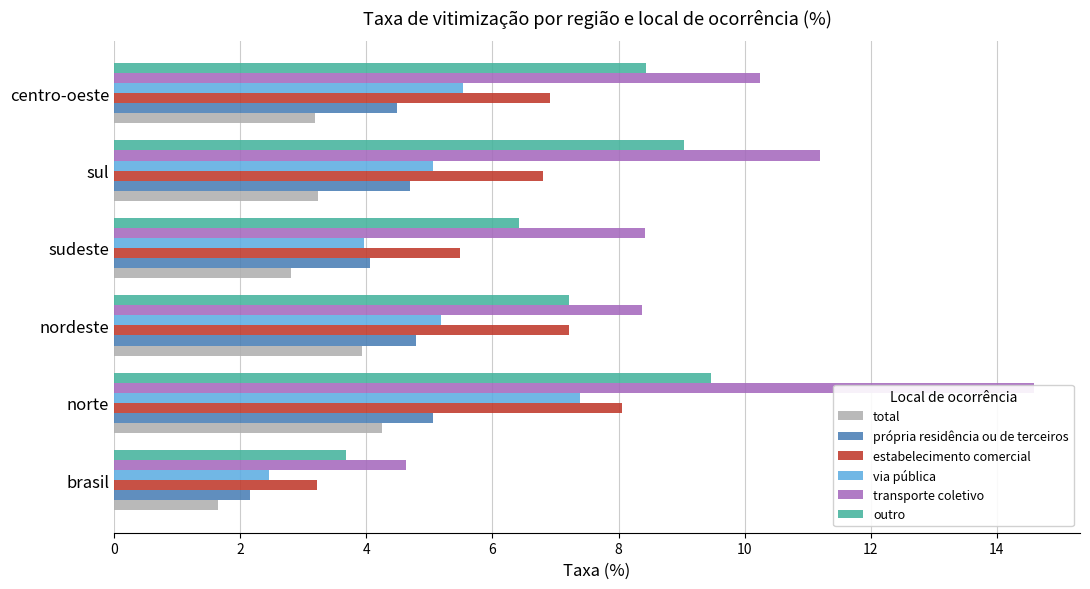

How many distinct data groups are displayed?

6